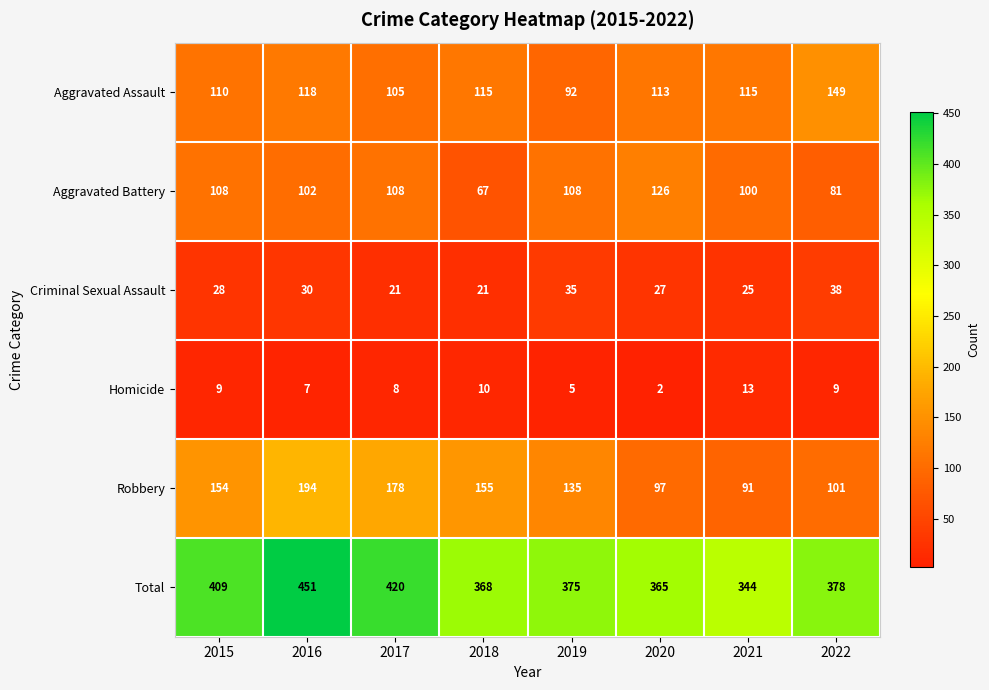

Is it true that Homicide equals 9 at 2022?

True